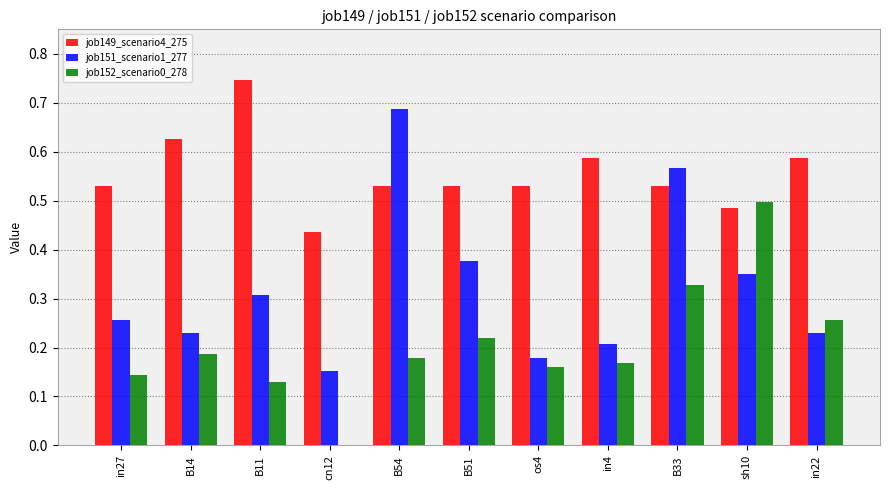

Which series changed the most between B11 and os4?

job149_scenario4_275